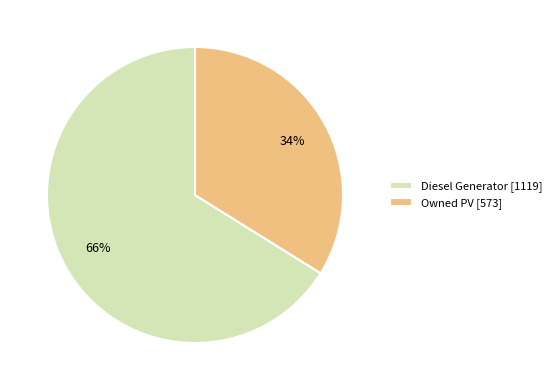

Is there a majority slice in this chart?

Yes